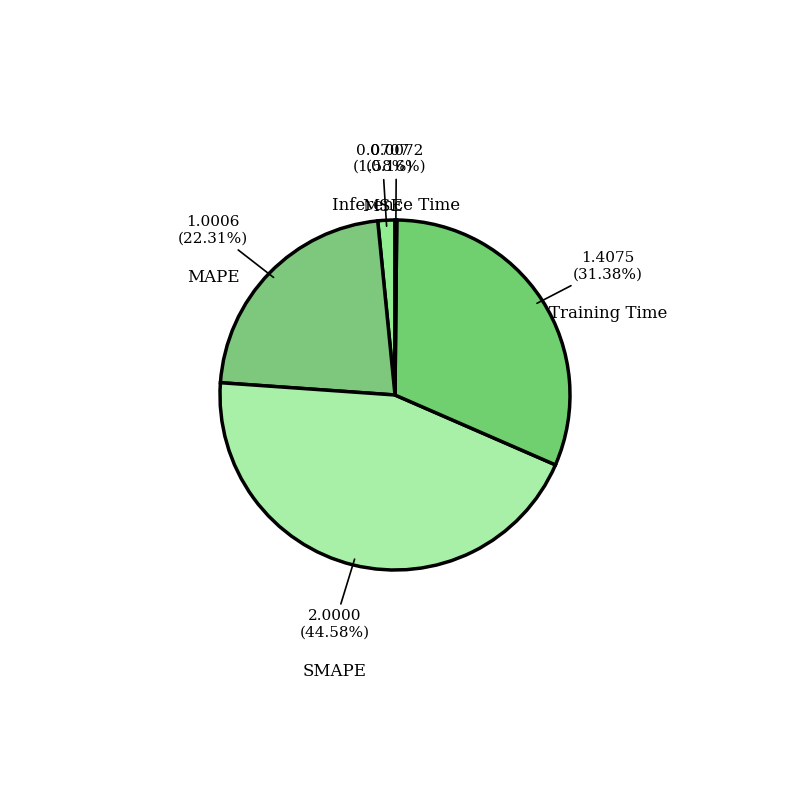

To the nearest percent, what is the difference between the largest and smallest slice percentages?

44%